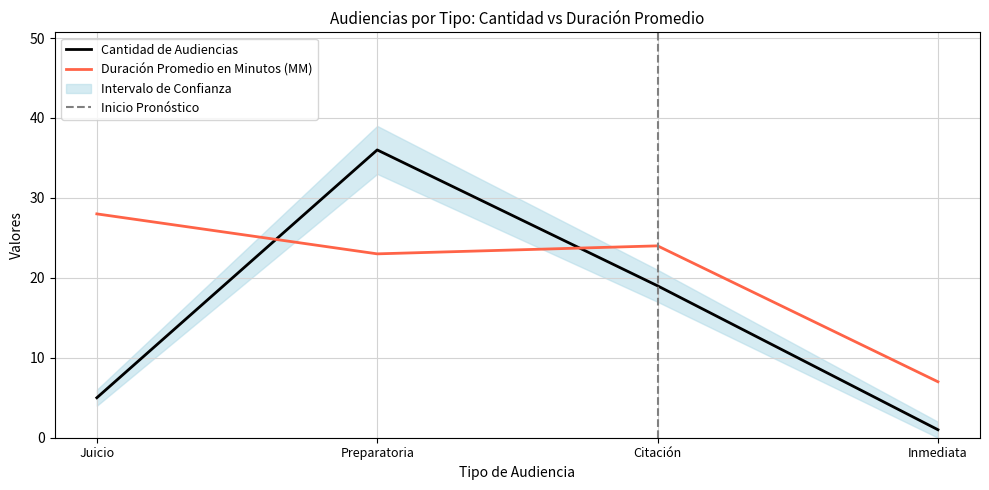

What is the minimum value for Duración Promedio en Minutos (MM)?

7